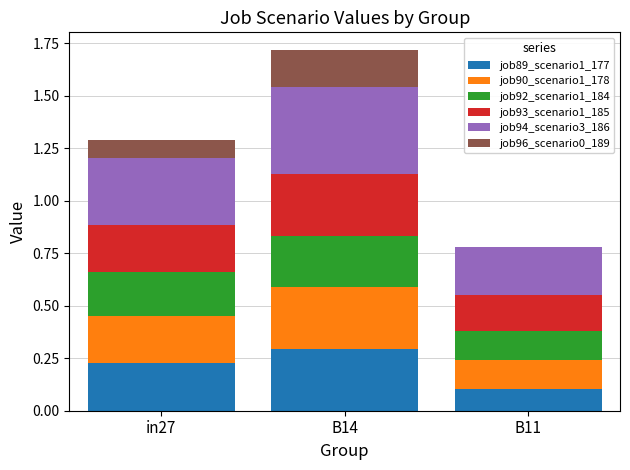

Is it true that job89_scenario1_177 equals 0.2 at in27?

True